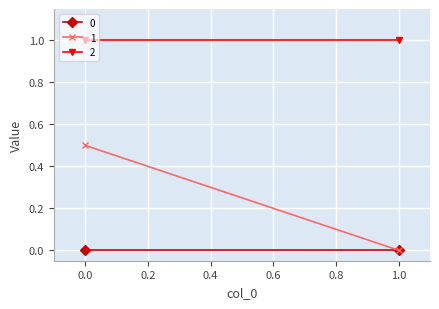

True or false: 2 has a value of 1.0 at 0.

True